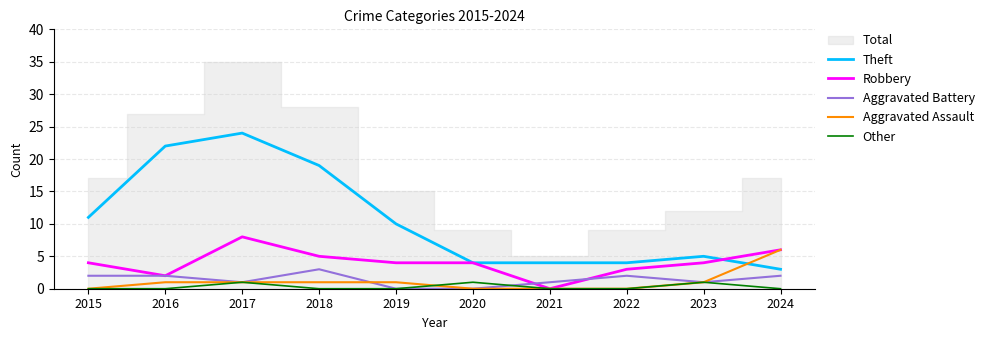

How many lines are shown in the chart?

5